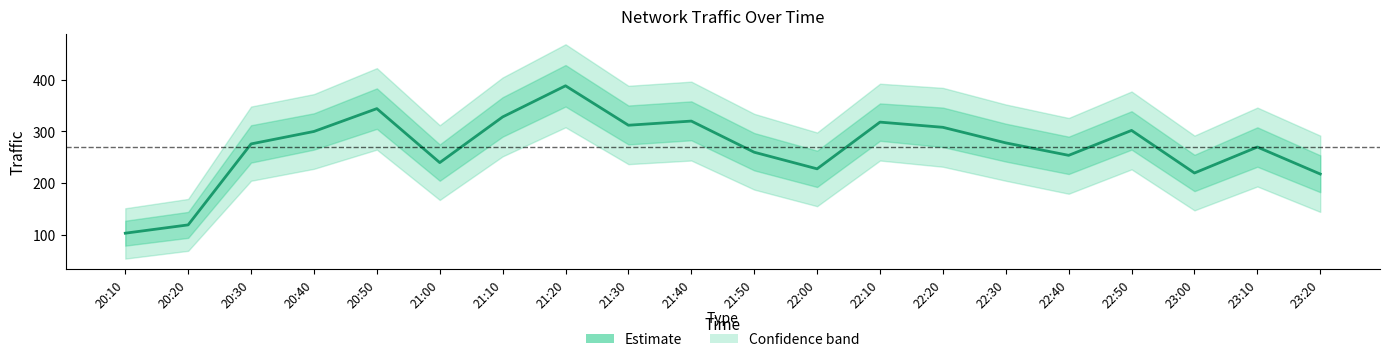

List the labels in order of value, smallest first.

20:10, 20:20, 23:20, 23:00, 22:00, 21:00, 22:40, 21:50, 23:10, 20:30, 22:30, 20:40, 22:50, 22:20, 21:30, 22:10, 21:40, 21:10, 20:50, 21:20